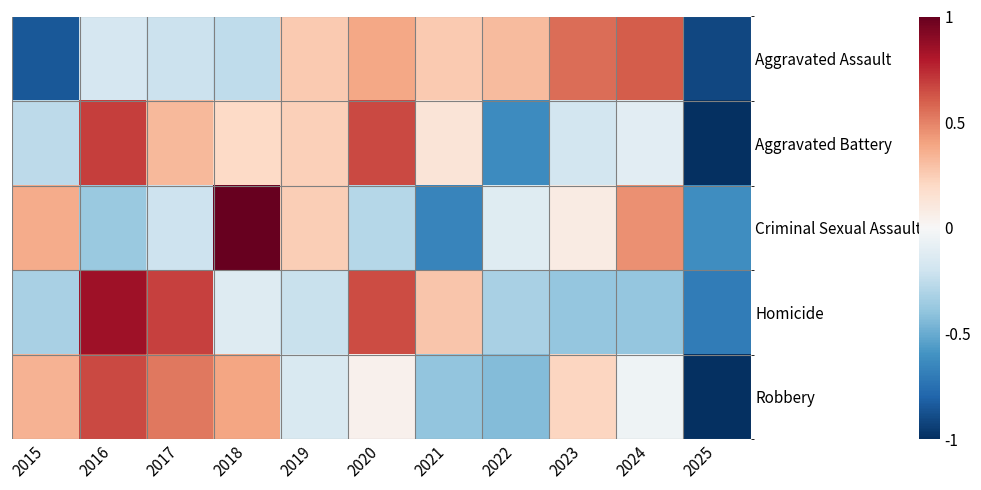

Between 2015 and 2018, which series saw the biggest shift?

Criminal Sexual Assault